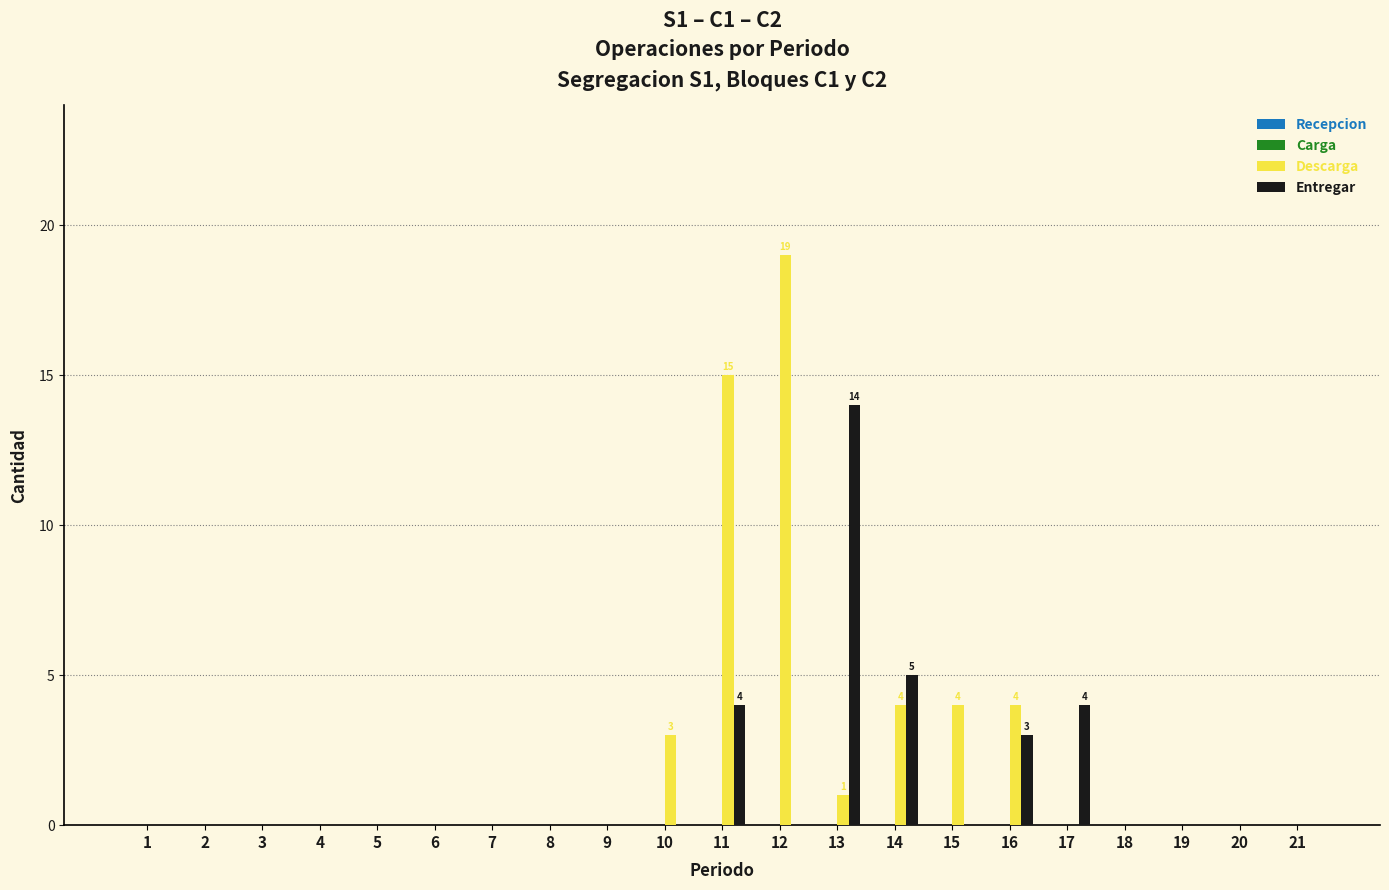

What is the maximum value for Entregar?

14